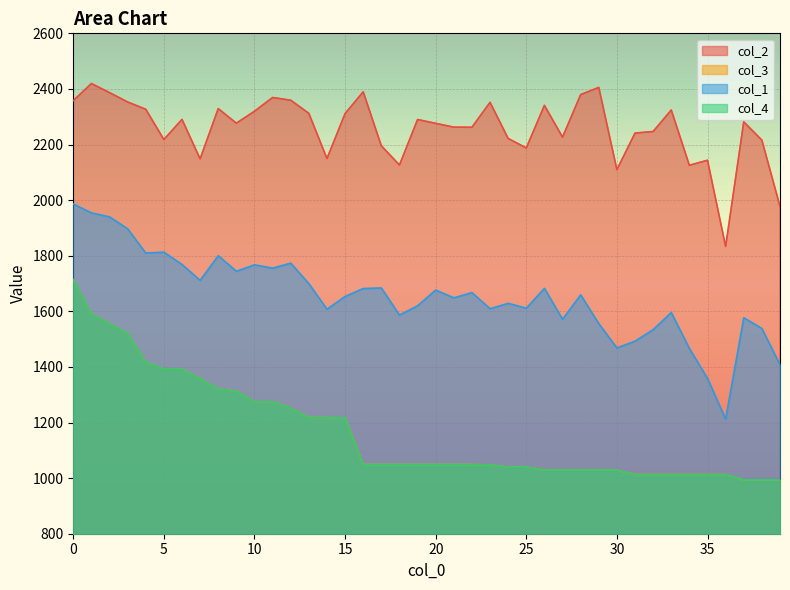

Which series has the widest spread of values?

col_1